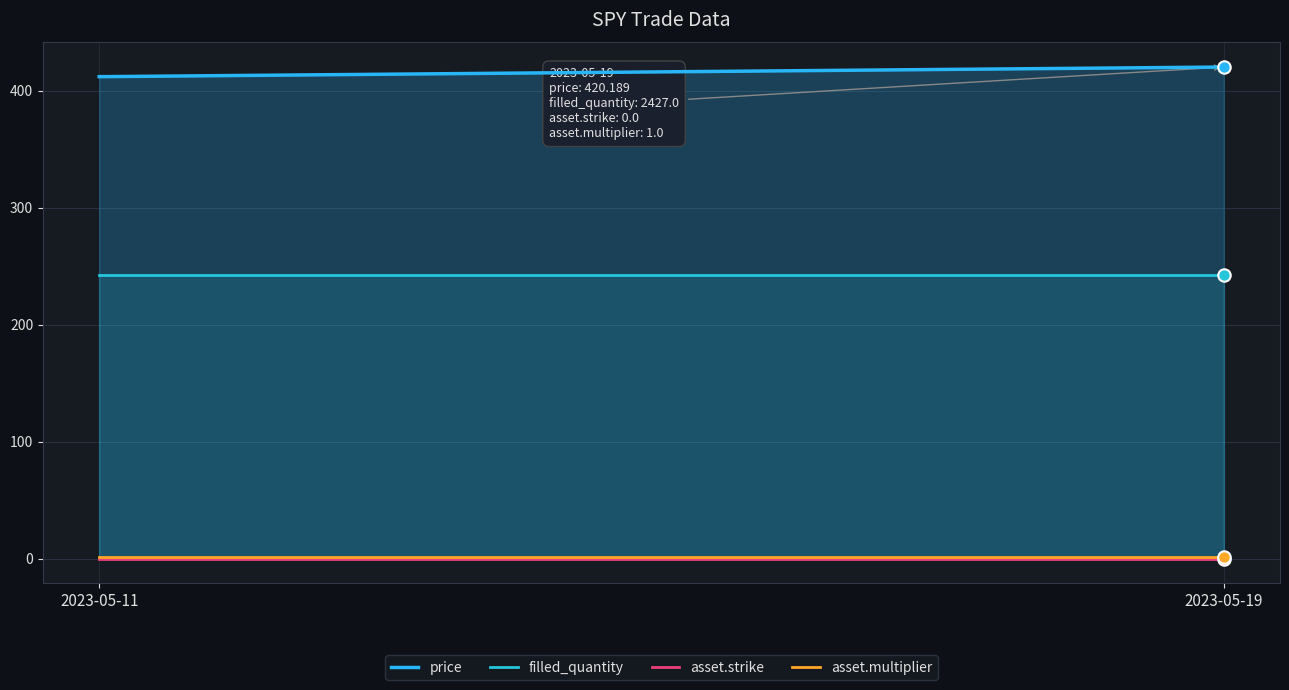

What are all the series names shown in the legend?

price, filled_quantity, asset.strike, asset.multiplier